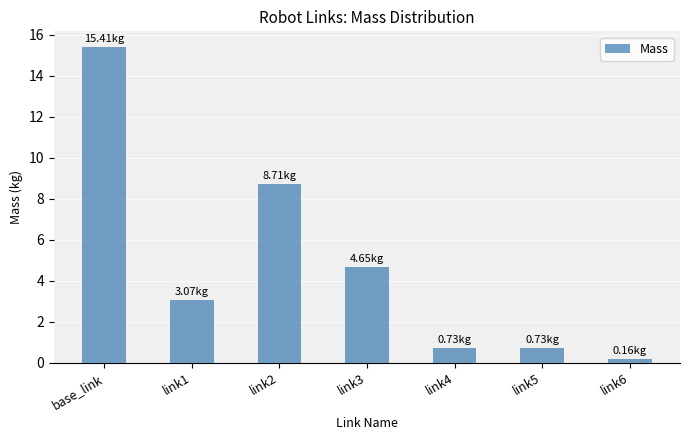

What is the value of the 5th bar from the left?

0.7